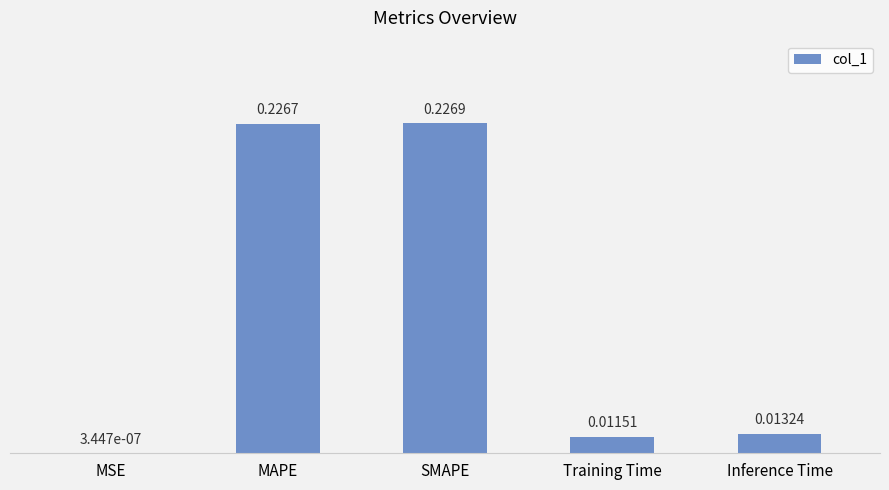

What is the sum of all values?

0.5